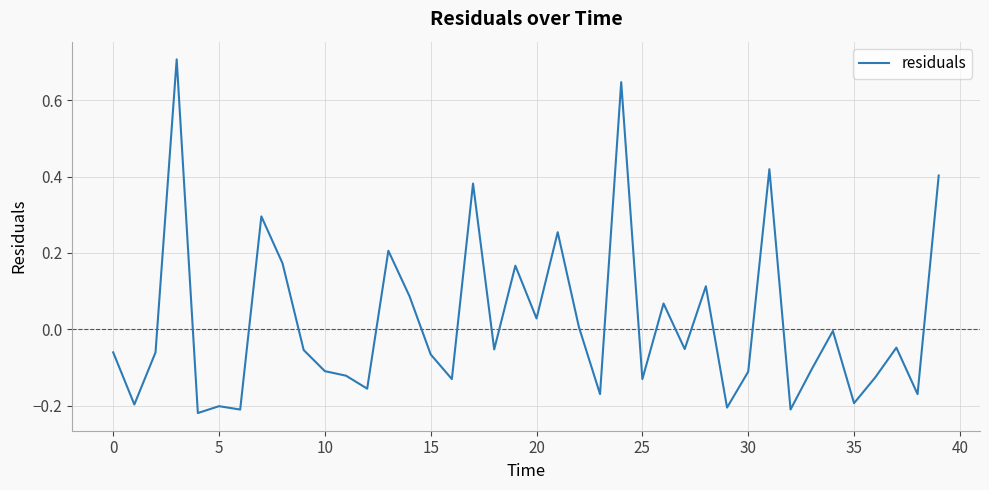

What is the difference between the maximum and minimum values?

0.9